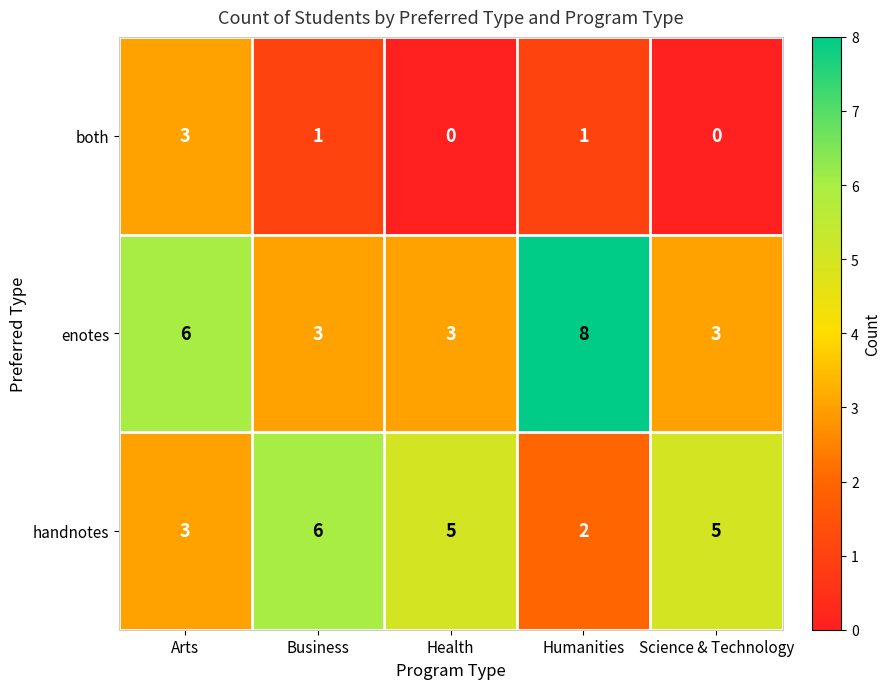

At which category is the sum across all series the highest?

Arts